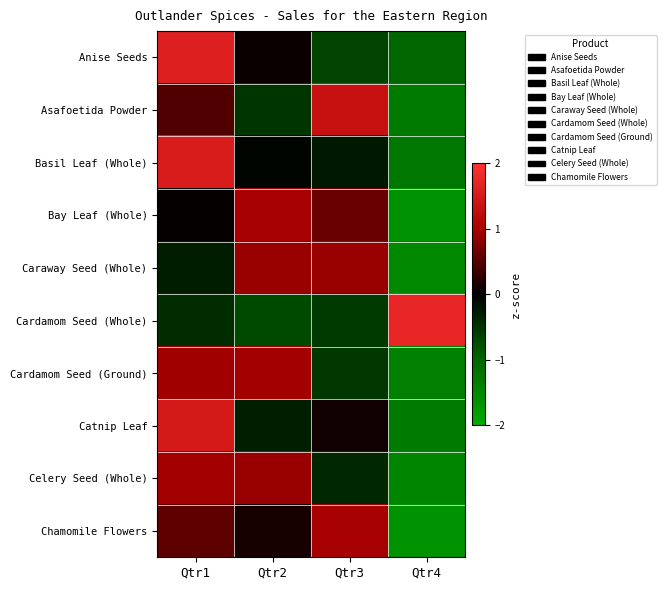

Which series has the largest range (max minus min)?

Basil Leaf (Whole)